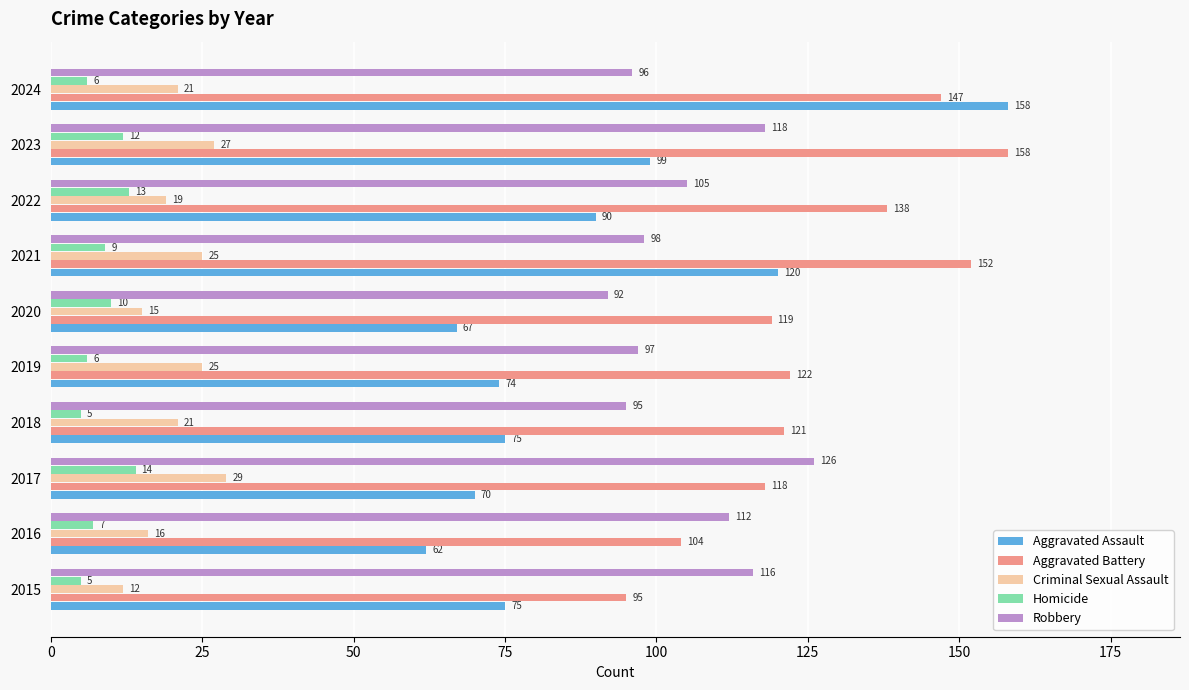

What is the smallest value displayed?

5